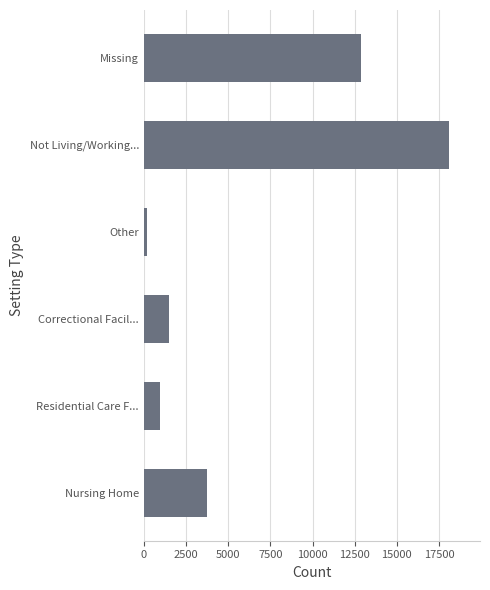

The chart shows a value of 2114 at Correctional Facil.... True or false?

False